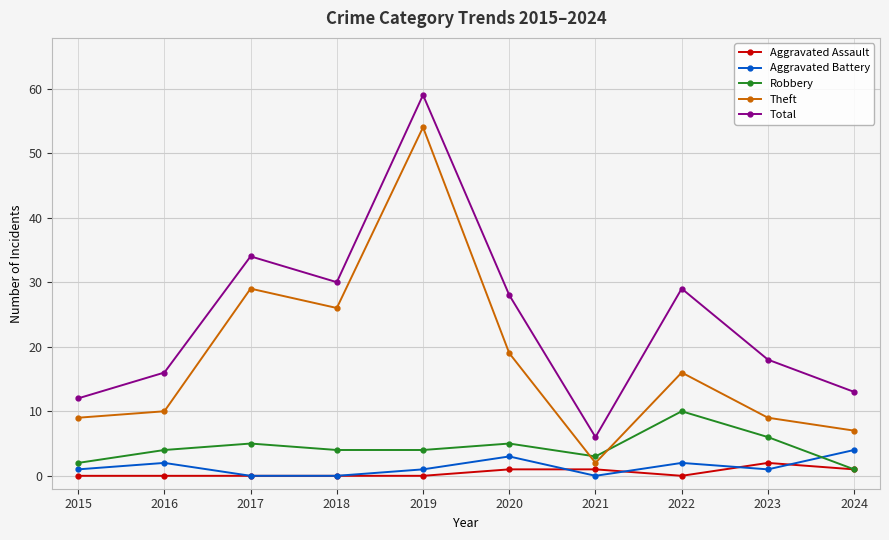

The Aggravated Battery series shows 0 at 2017. True or false?

True